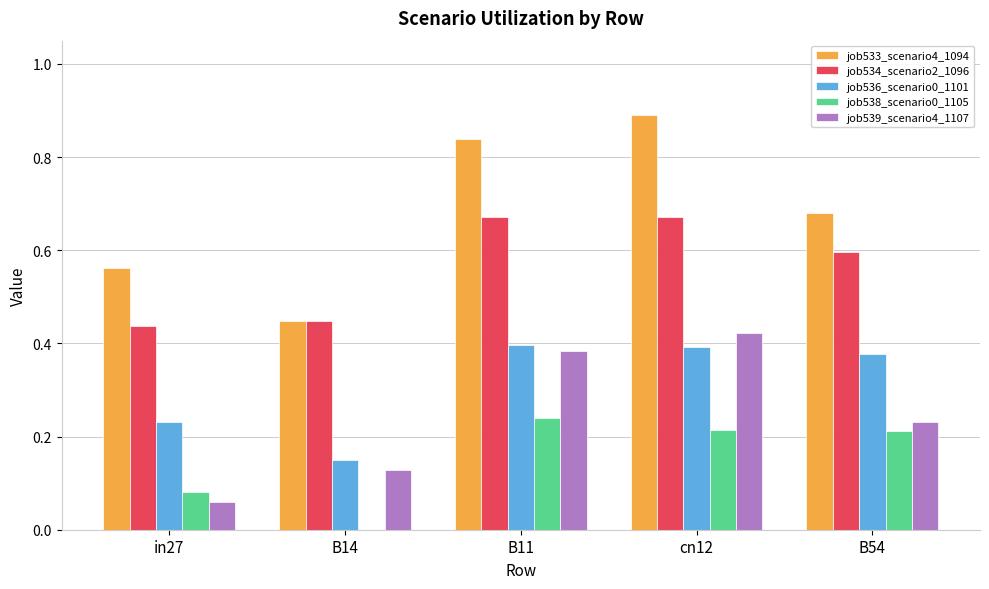

What is the sum of the job536_scenario0_1101 values at B54 and B14?

0.5